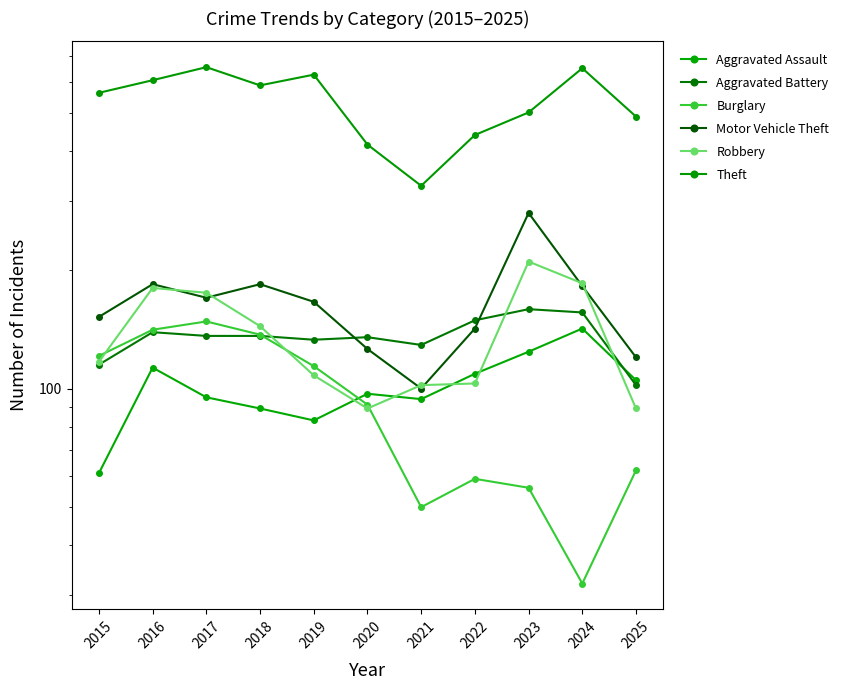

True or false: Aggravated Assault and Motor Vehicle Theft cross at least once.

False